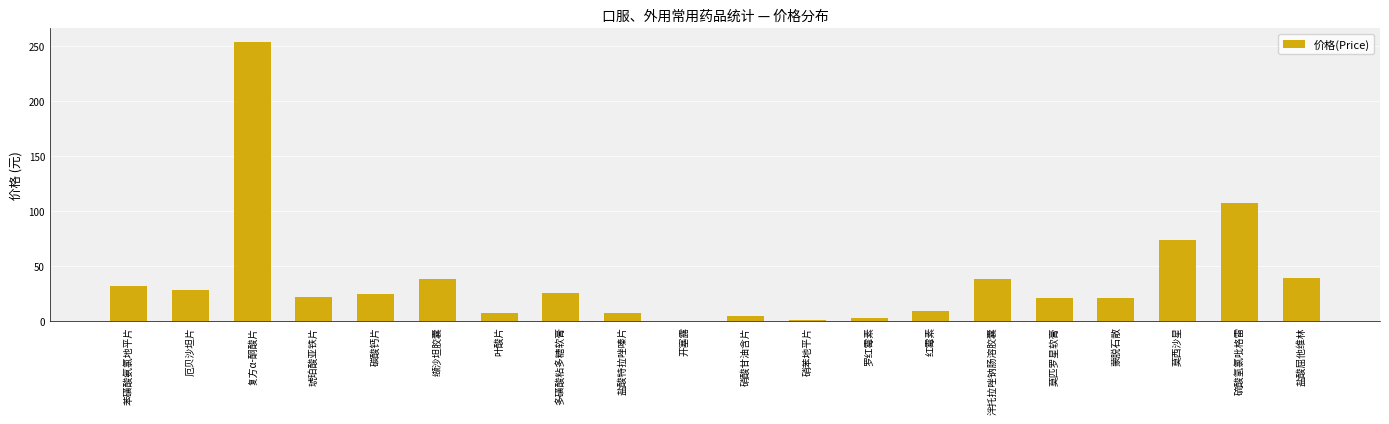

Which has a higher value, 琥珀酸亚铁片 or 苯磺酸氨氯地平片?

苯磺酸氨氯地平片